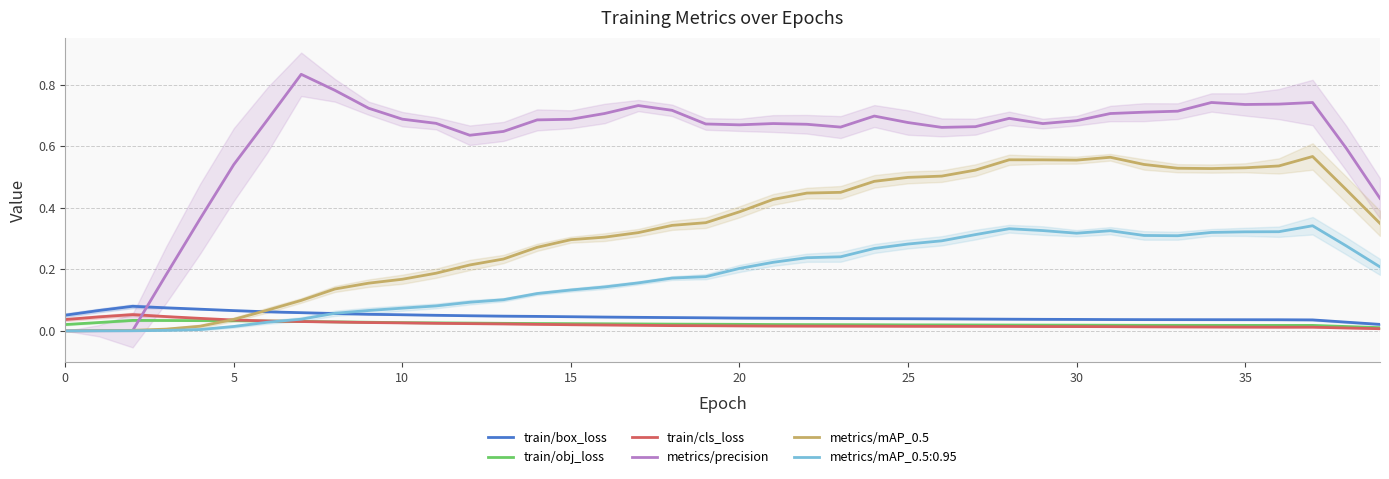

True or false: train/obj_loss and metrics/precision cross at least once.

True